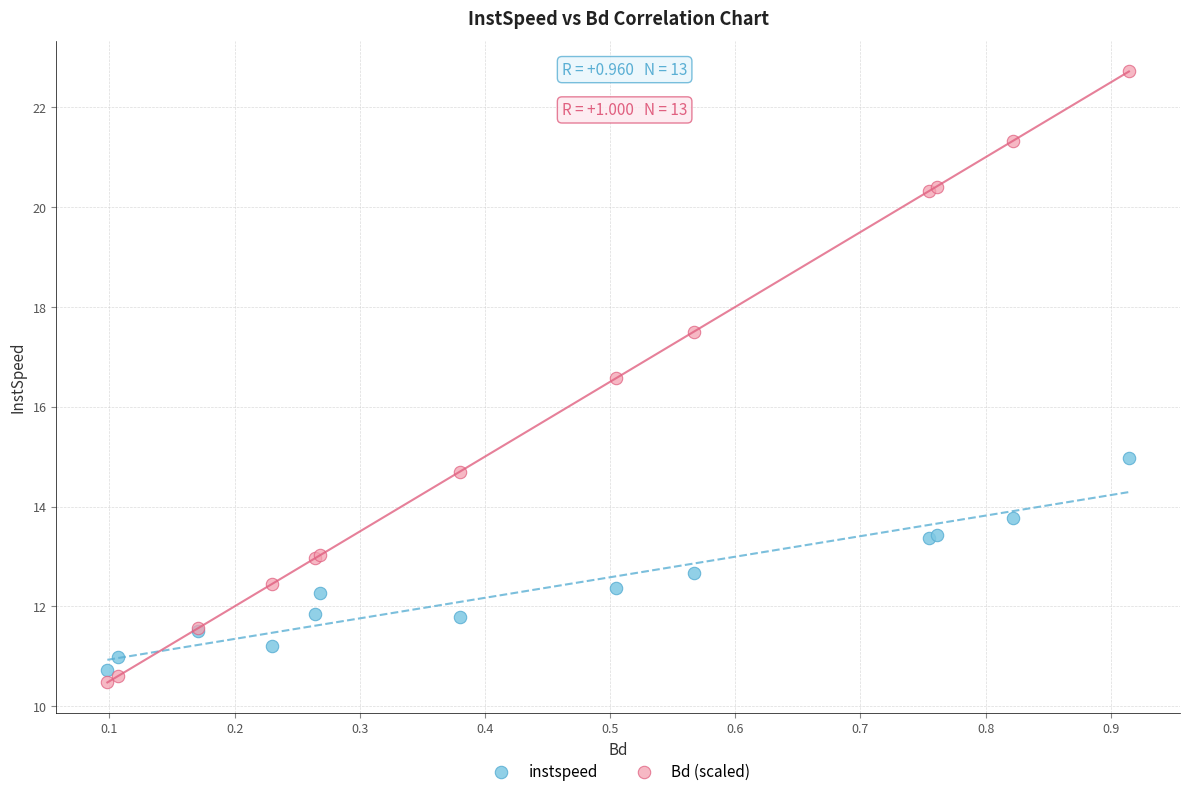

Which series contains the highest Y value?

Bd (scaled)